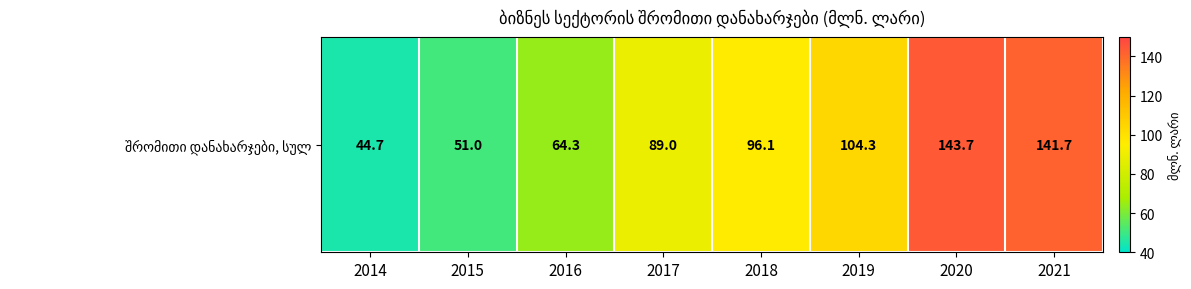

List the labels in order of value, smallest first.

2014, 2015, 2016, 2017, 2018, 2019, 2021, 2020